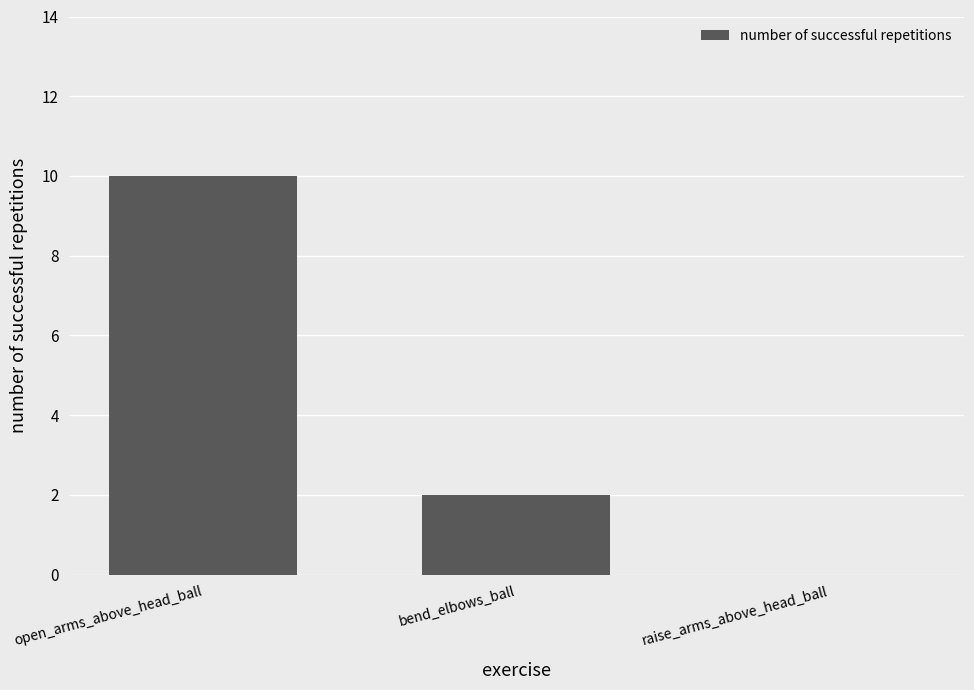

Is it true that the value at bend_elbows_ball is 2?

True